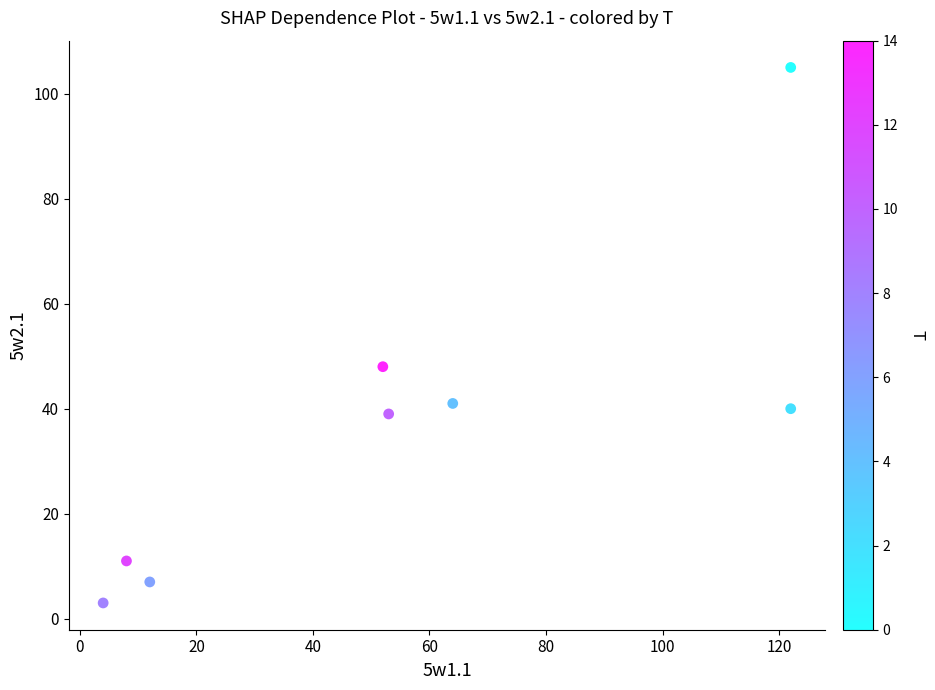

What is the range of Y values (max minus min)?

102